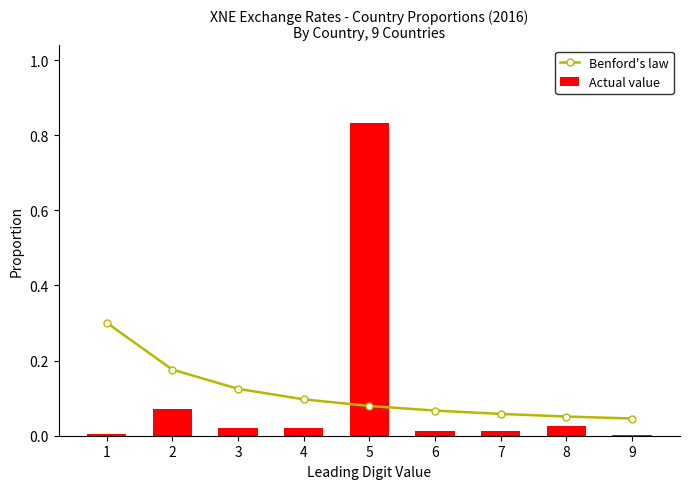

Is it true that Actual value equals 0.0 at 8?

True